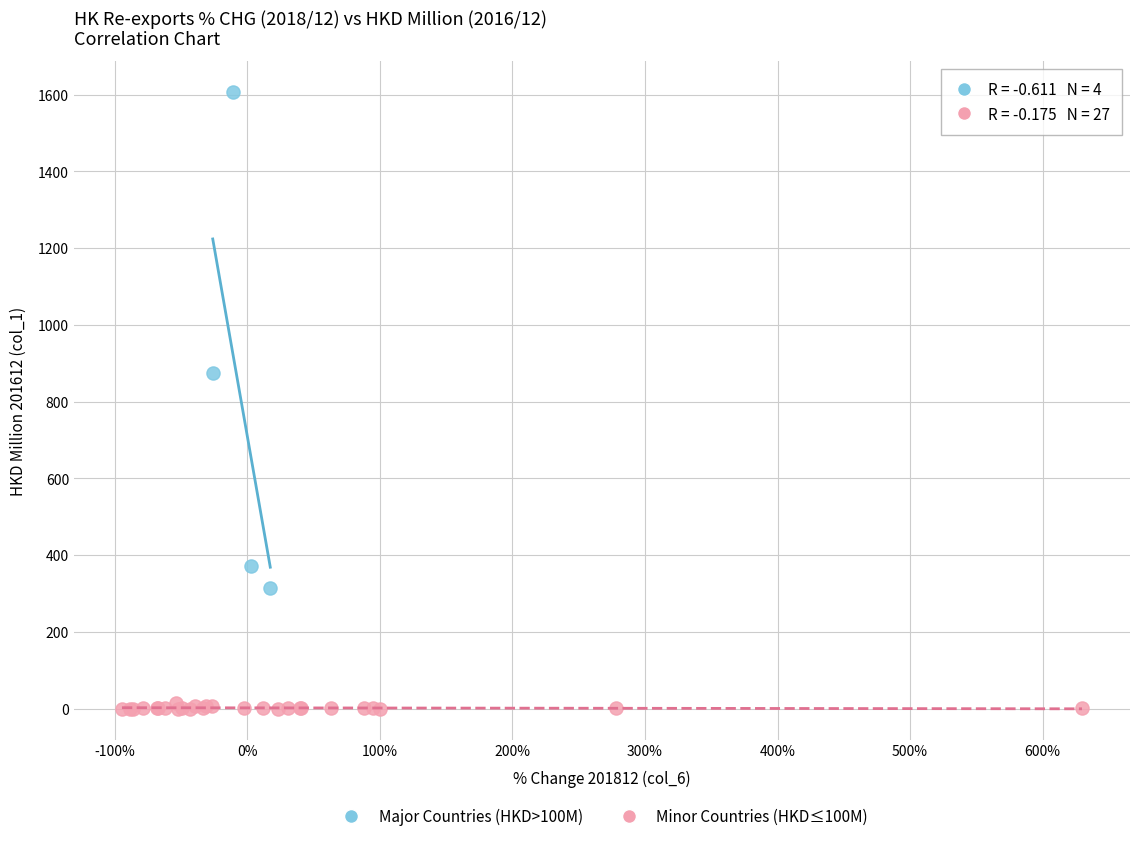

Which series reaches the maximum Y coordinate?

Major Countries (HKD>100M)